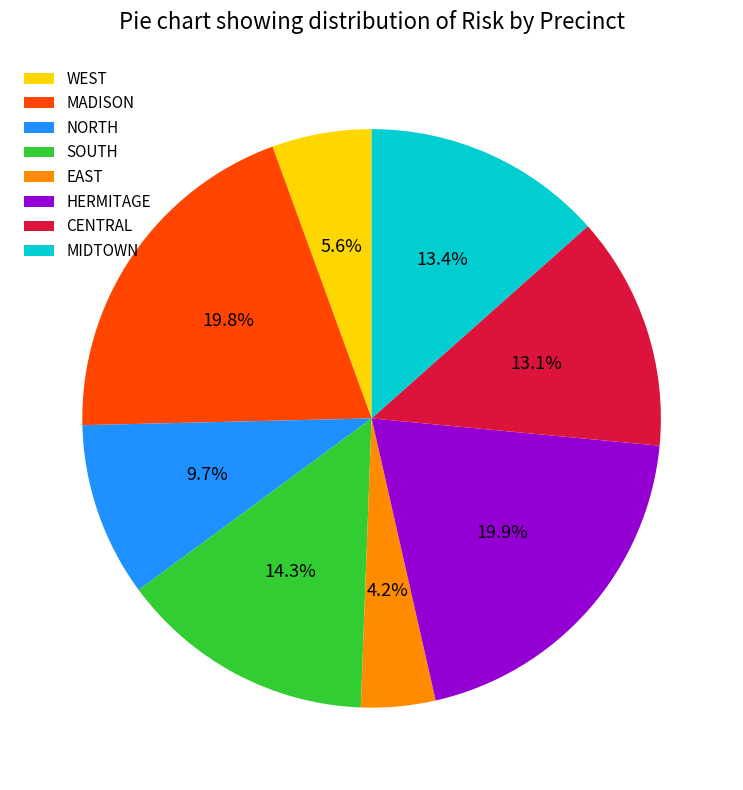

Is there any slice that represents more than half of the pie?

No